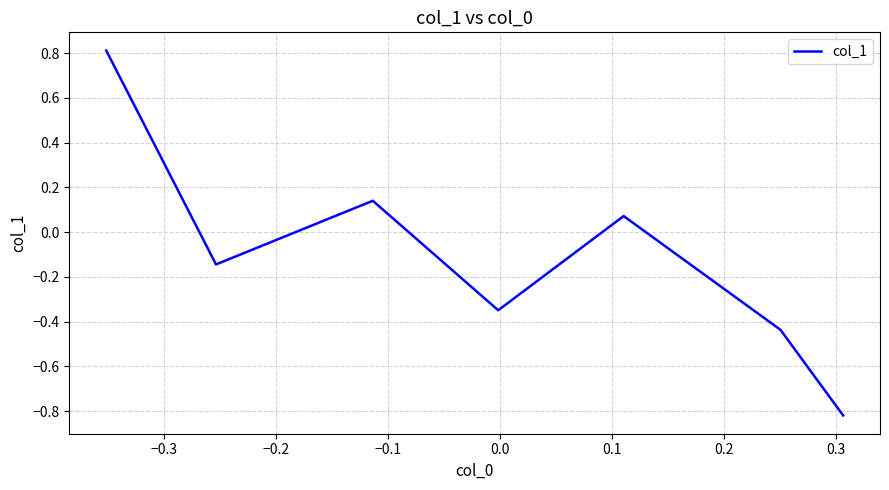

True or false: there are more than 0 points higher than both neighbors.

True